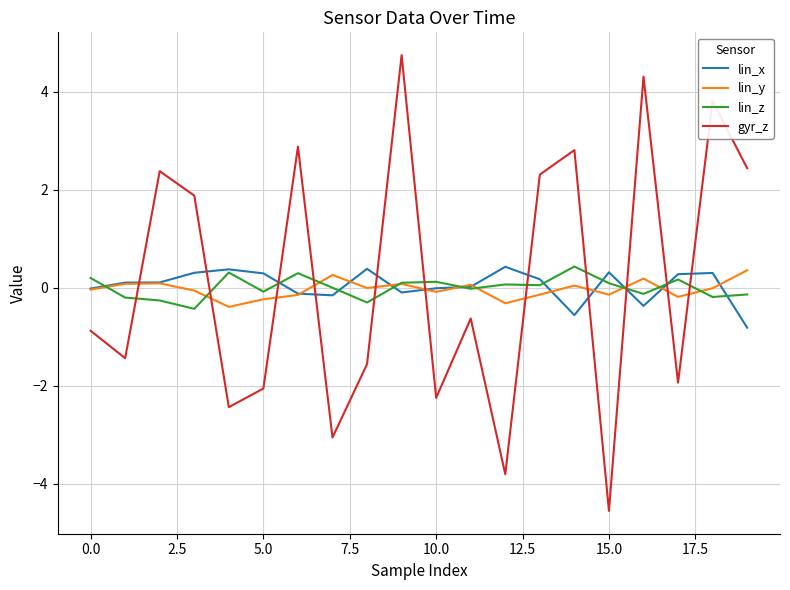

What is the maximum value for lin_y?

0.4